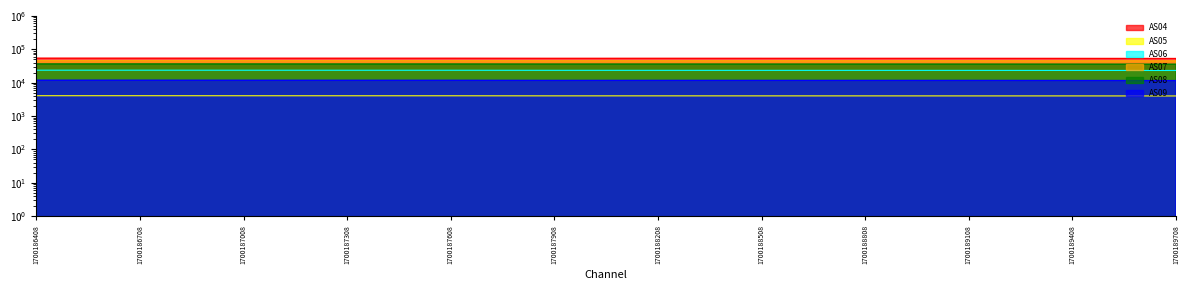

List the series in order of their overall mean, lowest first.

AS05, AS09, AS06, AS08, AS07, AS04